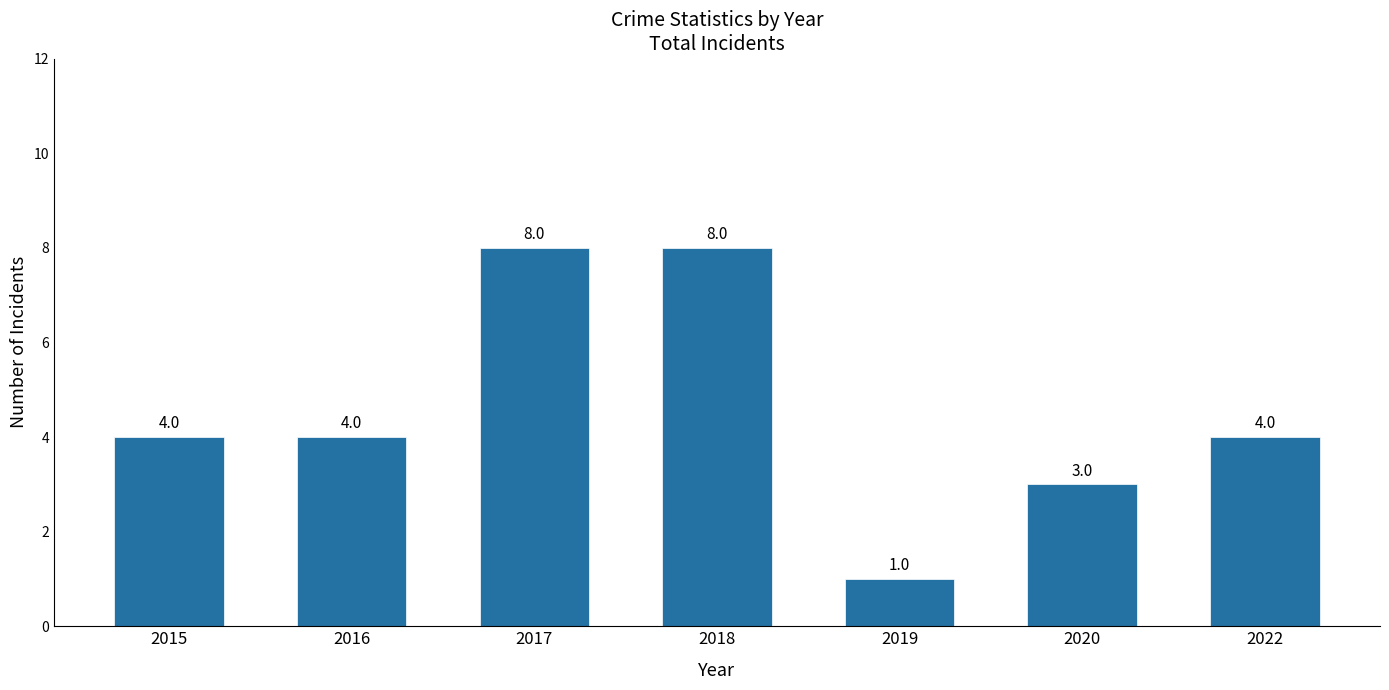

Does the chart contain any negative values?

No